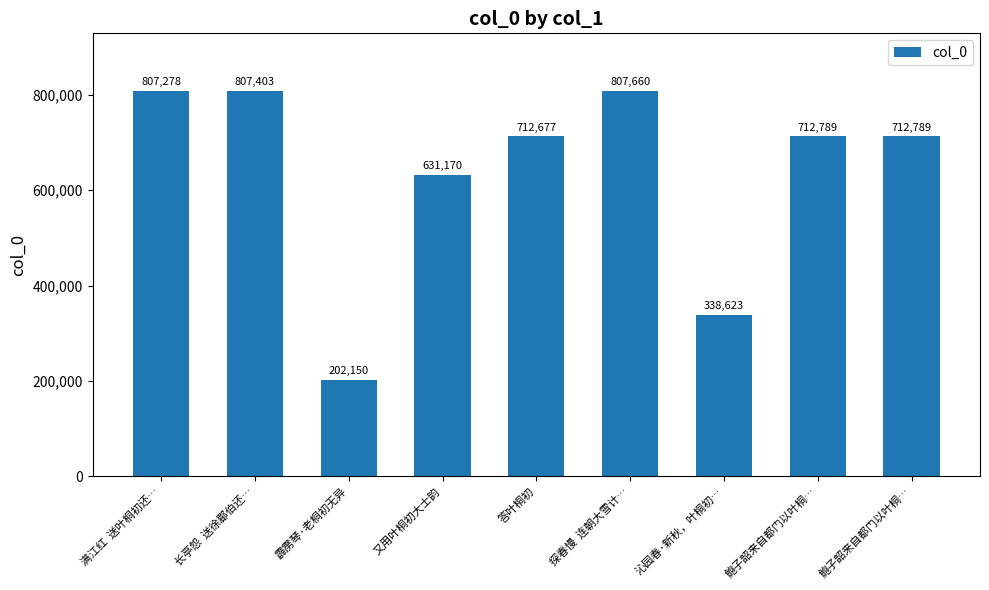

Reading right to left, transcribe all the data shown in this chart.

鲍子韶来自都门以叶桐…=712789	鲍子韶来自都门以叶桐…=712789	沁园春·新秋，叶桐初…=338623	探春慢  连朝大雪计…=807660	答叶桐初=712677	又用叶桐初大士韵=631170	霹雳琴·老桐初无异=202150	长亭怨  送徐郿伯还…=807403	满江红  送叶桐初还…=807278